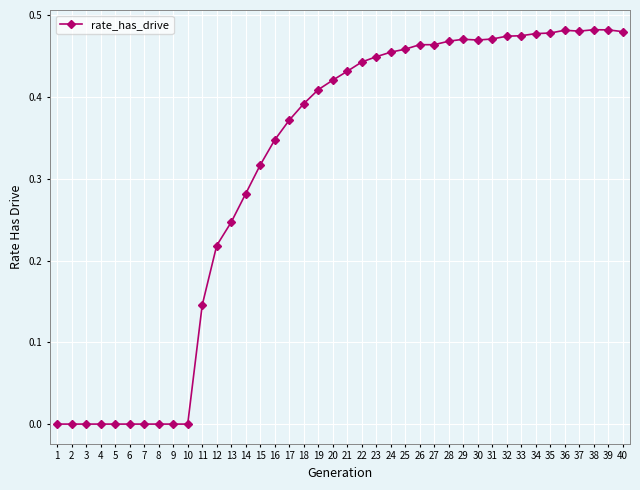

What is the change in value from 17 to 35?

+0.1